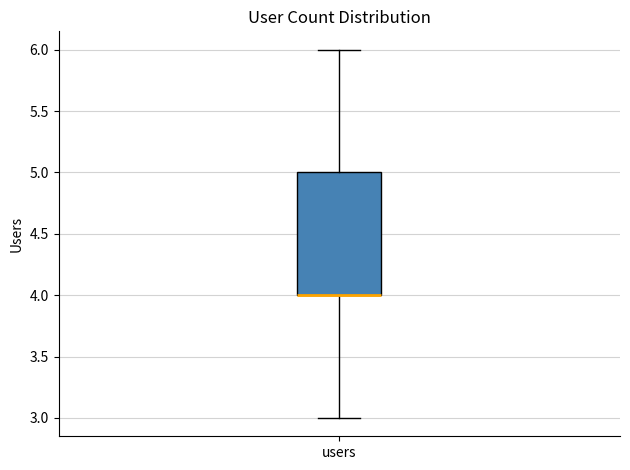

Read this box plot against the y-axis: the position of the median line, the range covered by the box, and the ends of both whiskers. The values are not printed on the chart, so give them approximately, as read against the axis.

median 4 (drawn on the box's lower edge), box 4 to 5, whiskers 3 to 6